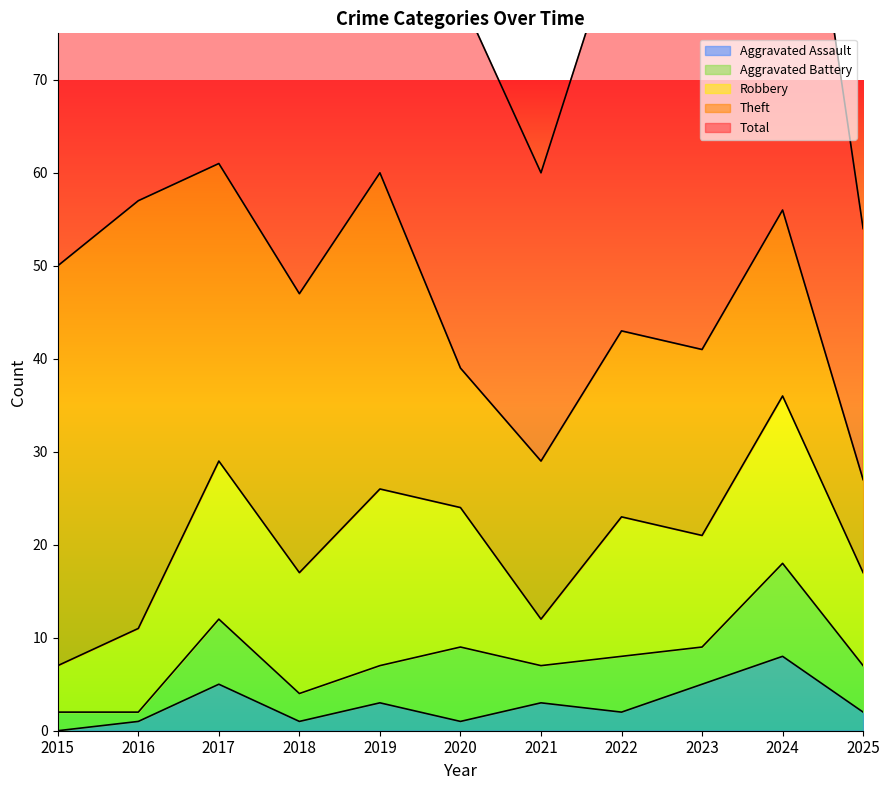

How many interior local peaks does the Aggravated Assault series have?

4